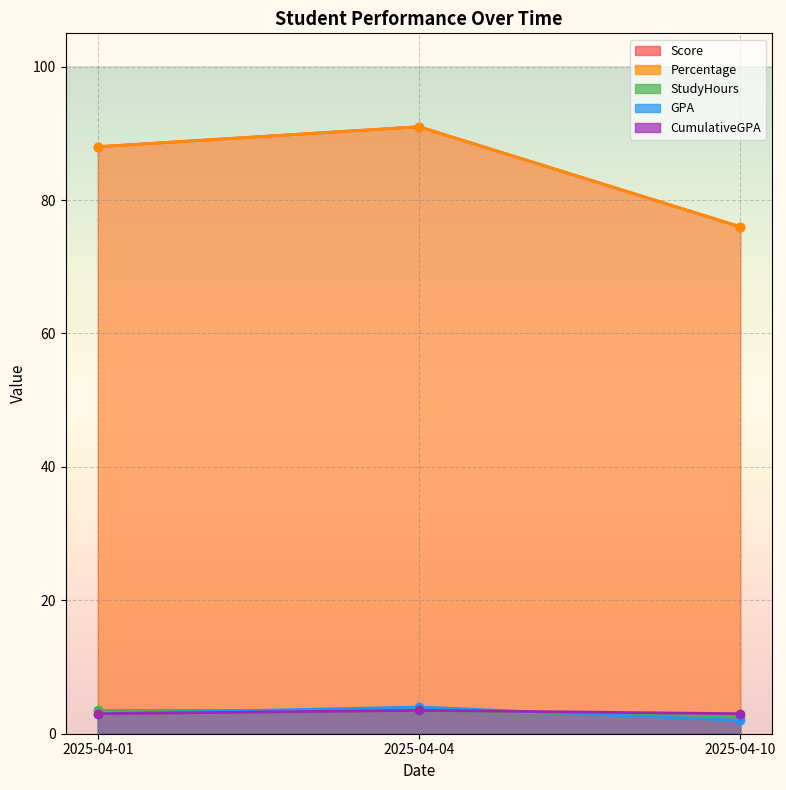

What is the sum of all Percentage values?

255.0